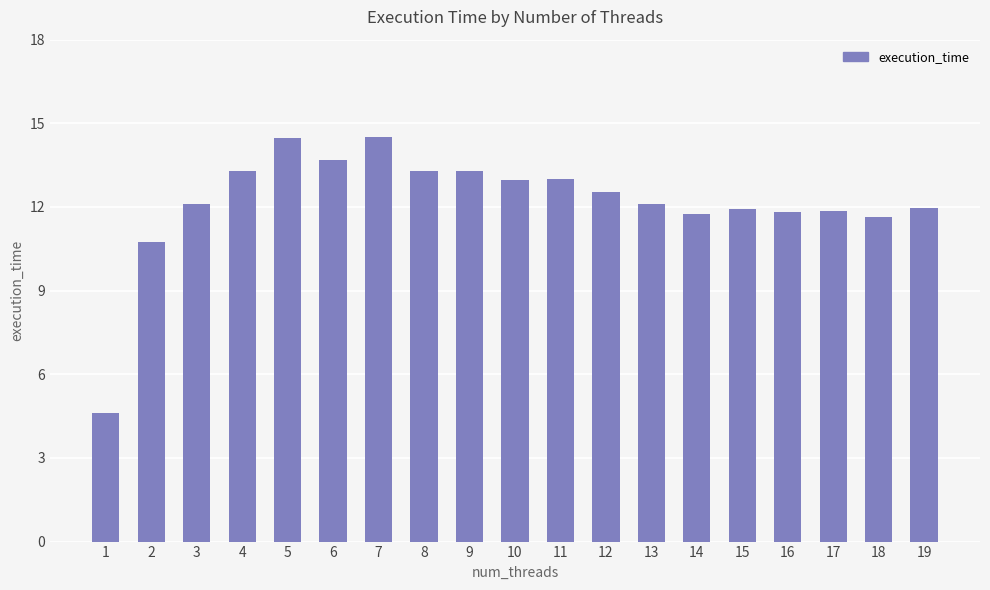

What is the value of the 12th bar from the left?

12.5